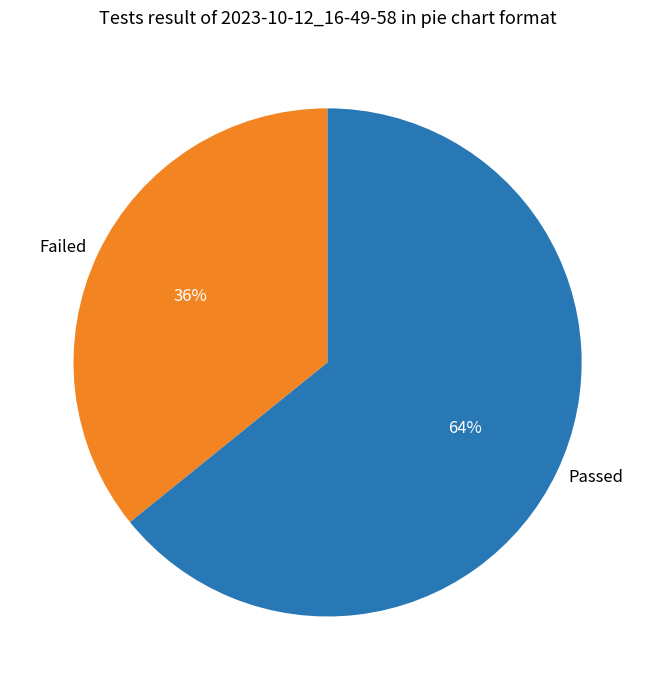

Approximately how many times larger is the value at Passed compared to Failed?

1.8